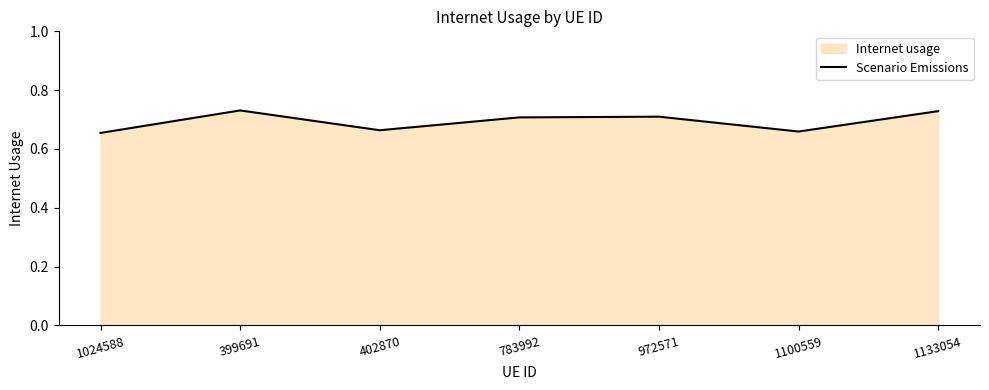

Does the chart have visible grid lines?

No